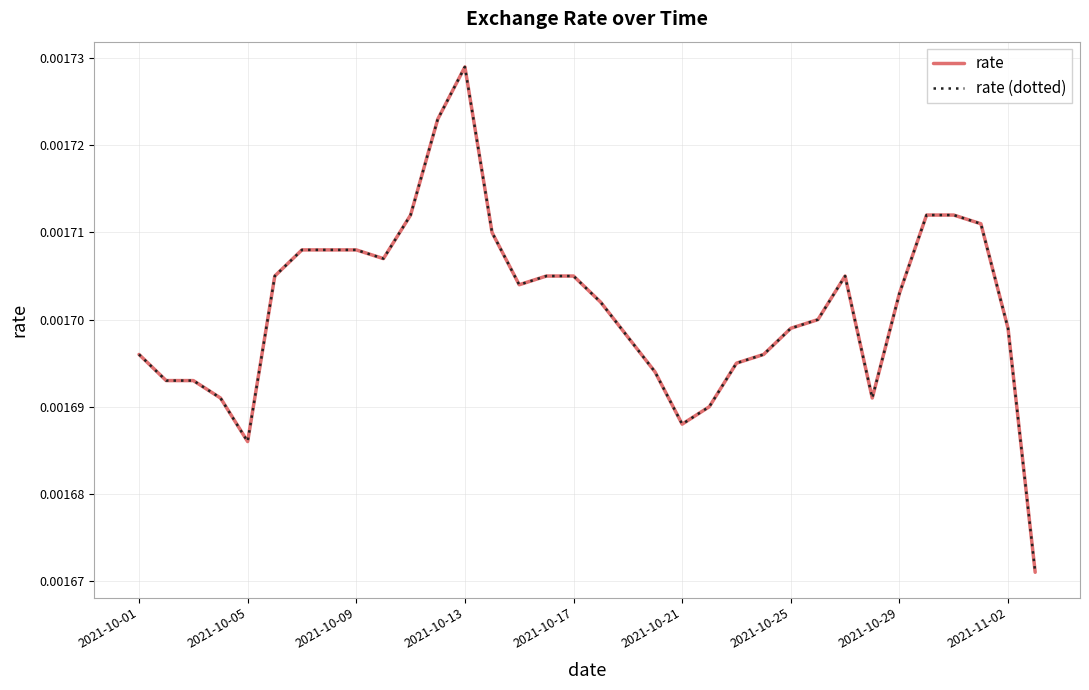

Is this an area chart (filled region under the line)?

No